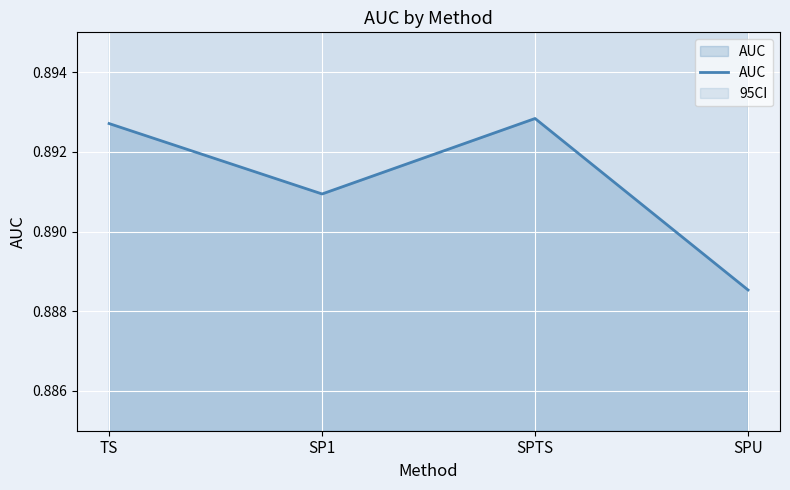

Reading left to right, transcribe all the data shown in this chart.

TS=0.9	SP1=0.9	SPTS=0.9	SPU=0.9